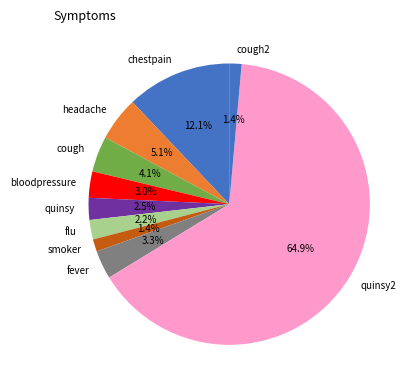

Is quinsy2 the majority of the pie?

Yes